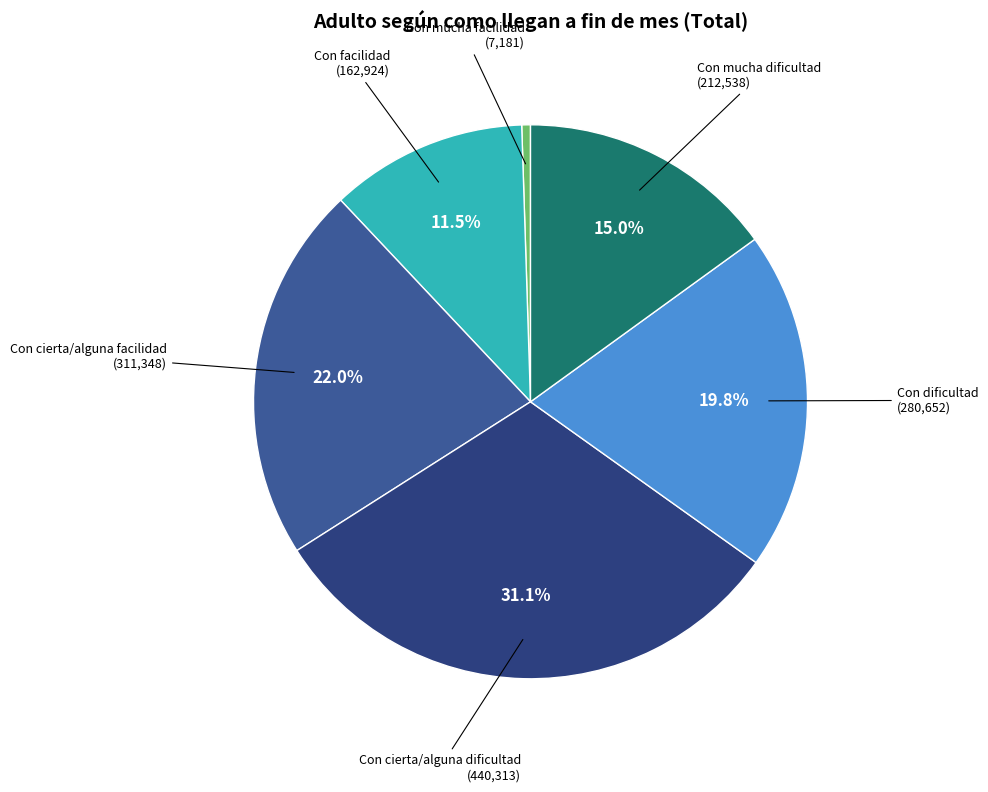

Does any single category account for the majority?

No